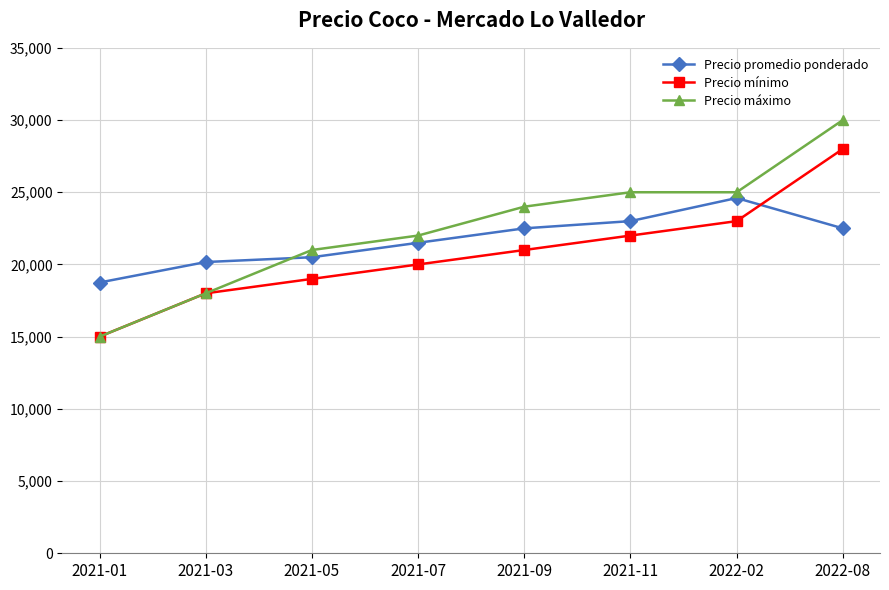

Does the chart have visible grid lines?

Yes